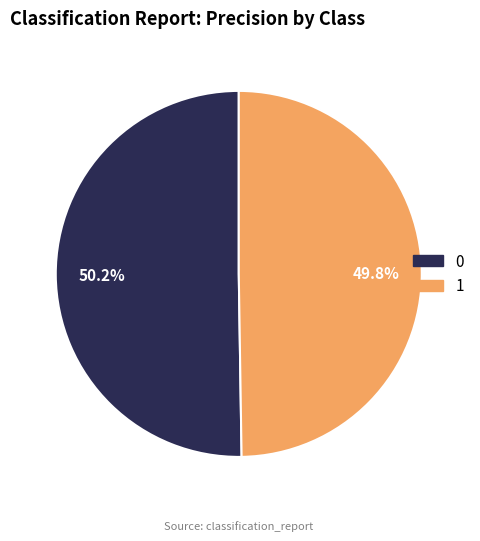

What portion of the pie excludes 0?

49.8%